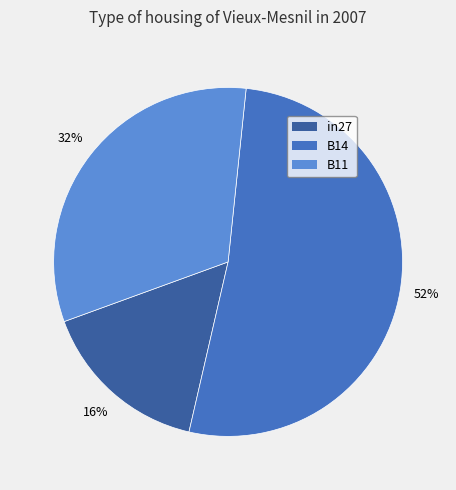

To the nearest percent, what is the difference between the largest and smallest slice percentages?

36%